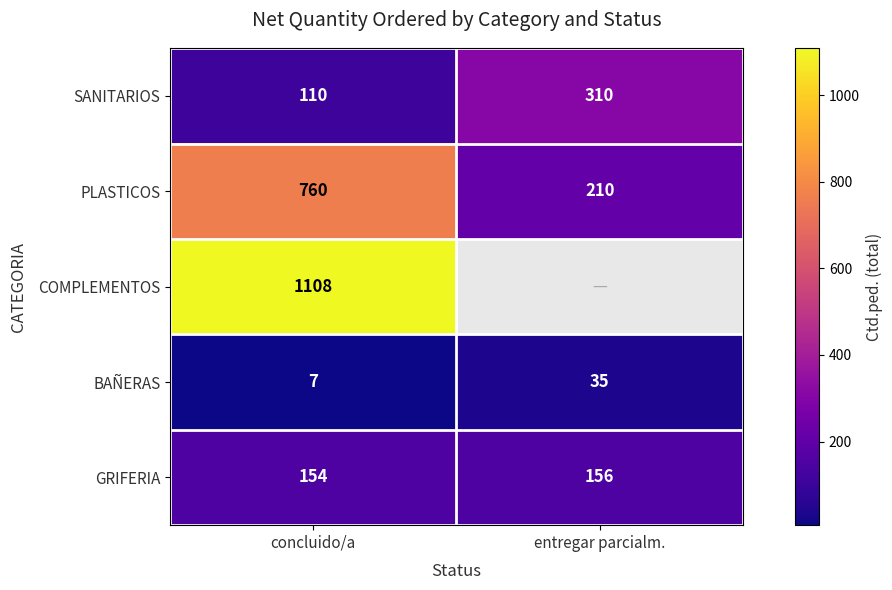

What is the difference between the highest and lowest values at concluido/a?

1101